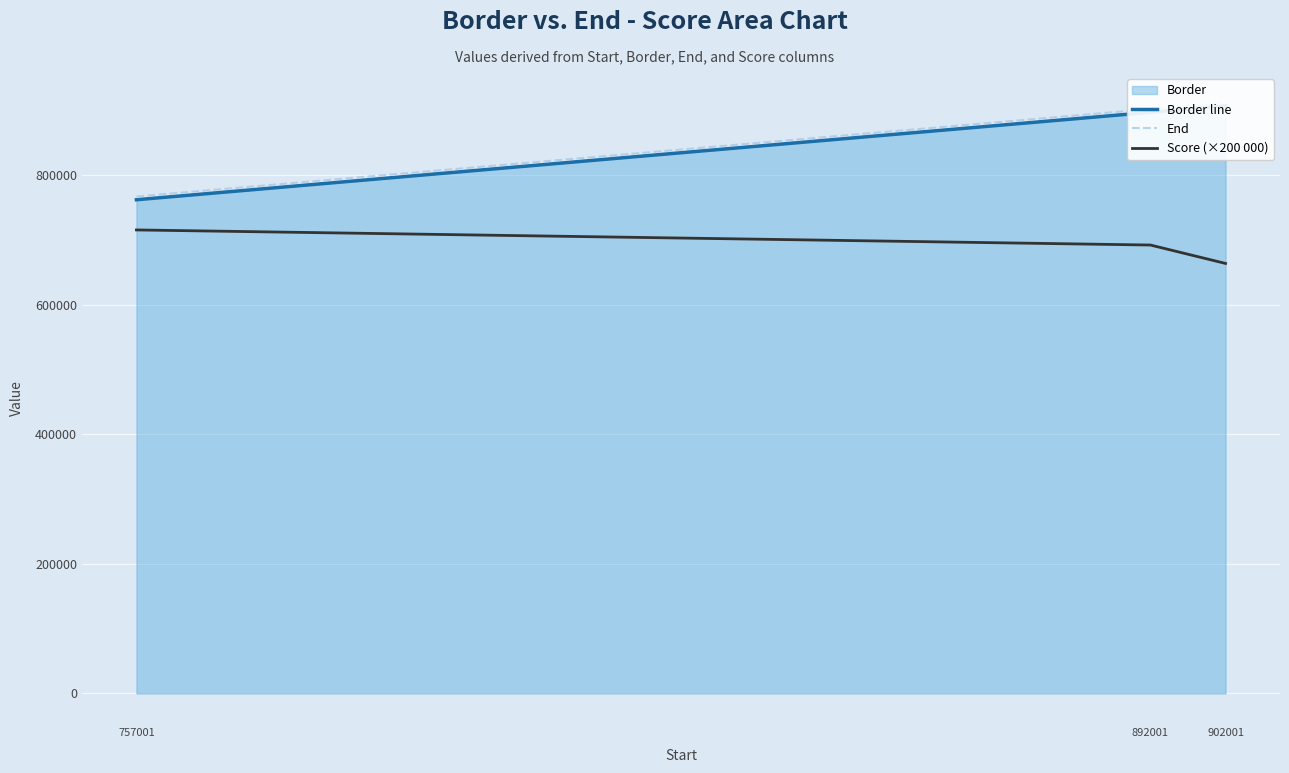

At which label does Score (×200 000) reach its peak?

757001